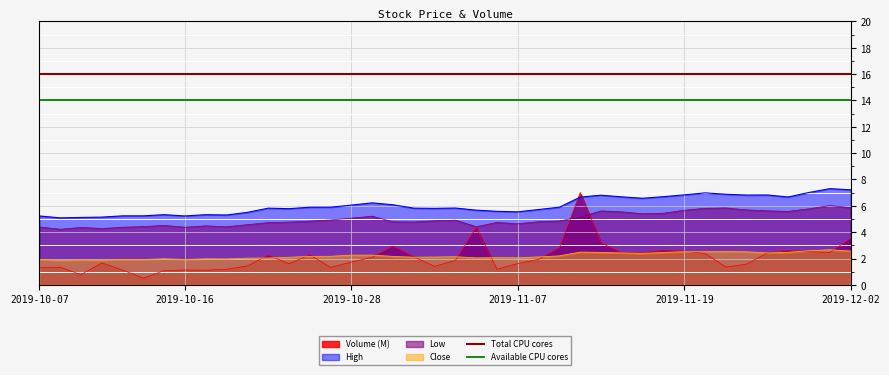

What is the lowest value of the Low series?

4.2